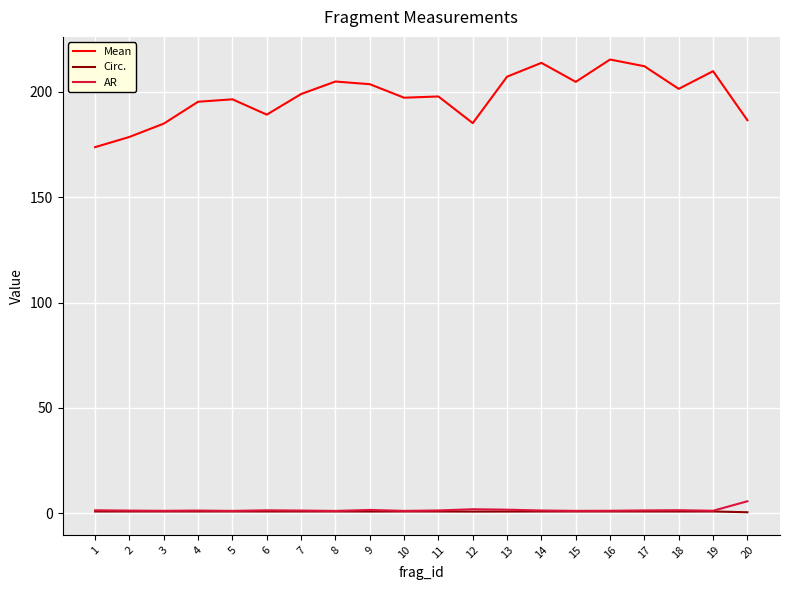

Rank the series by their maximum value, from lowest to highest.

Circ., AR, Mean